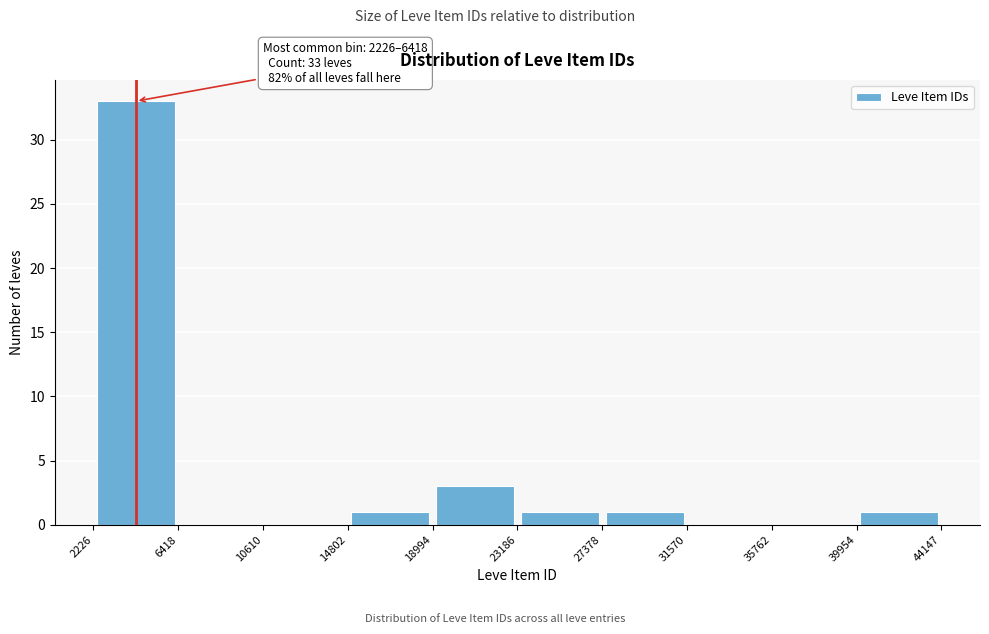

Over which range of the x-axis is the bar tallest?

2226 to 6418